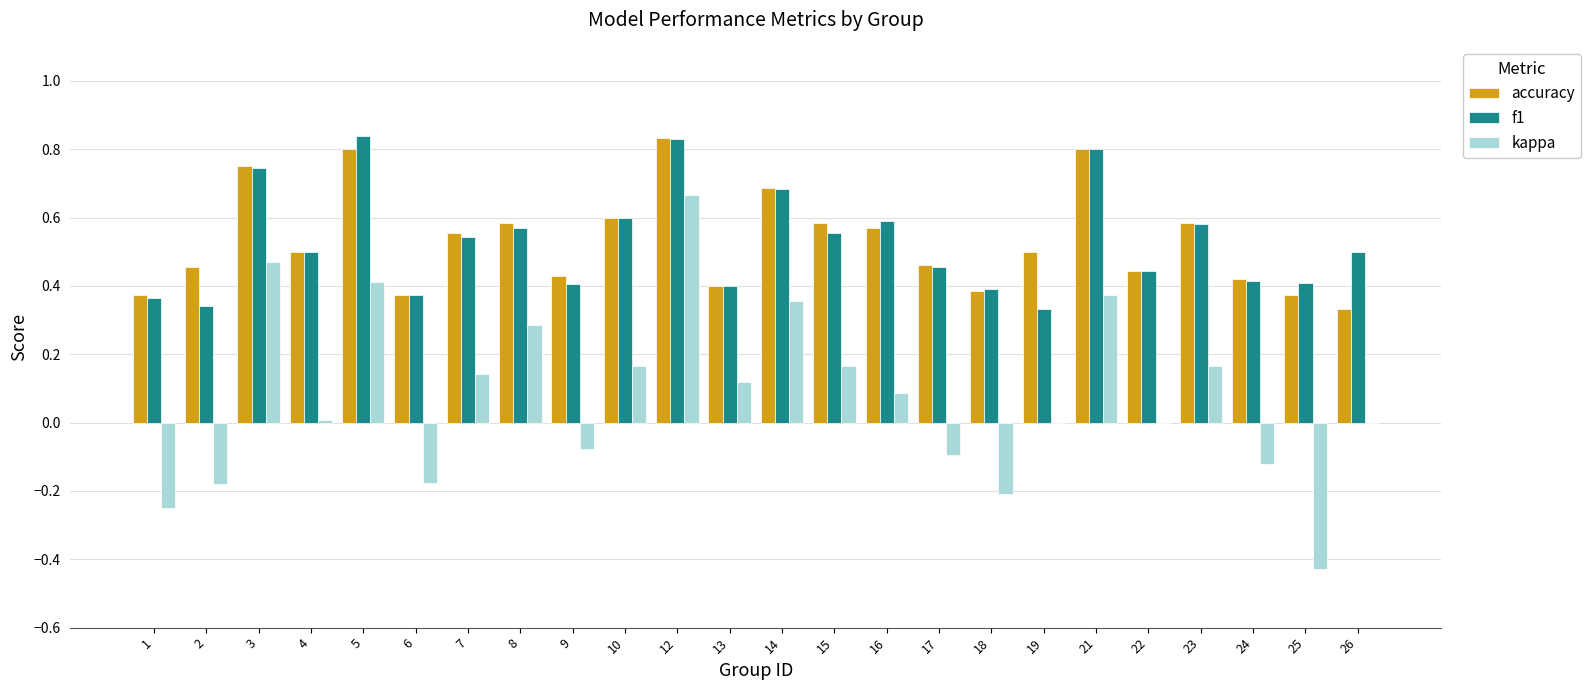

What is the sum of all f1 values?

12.7